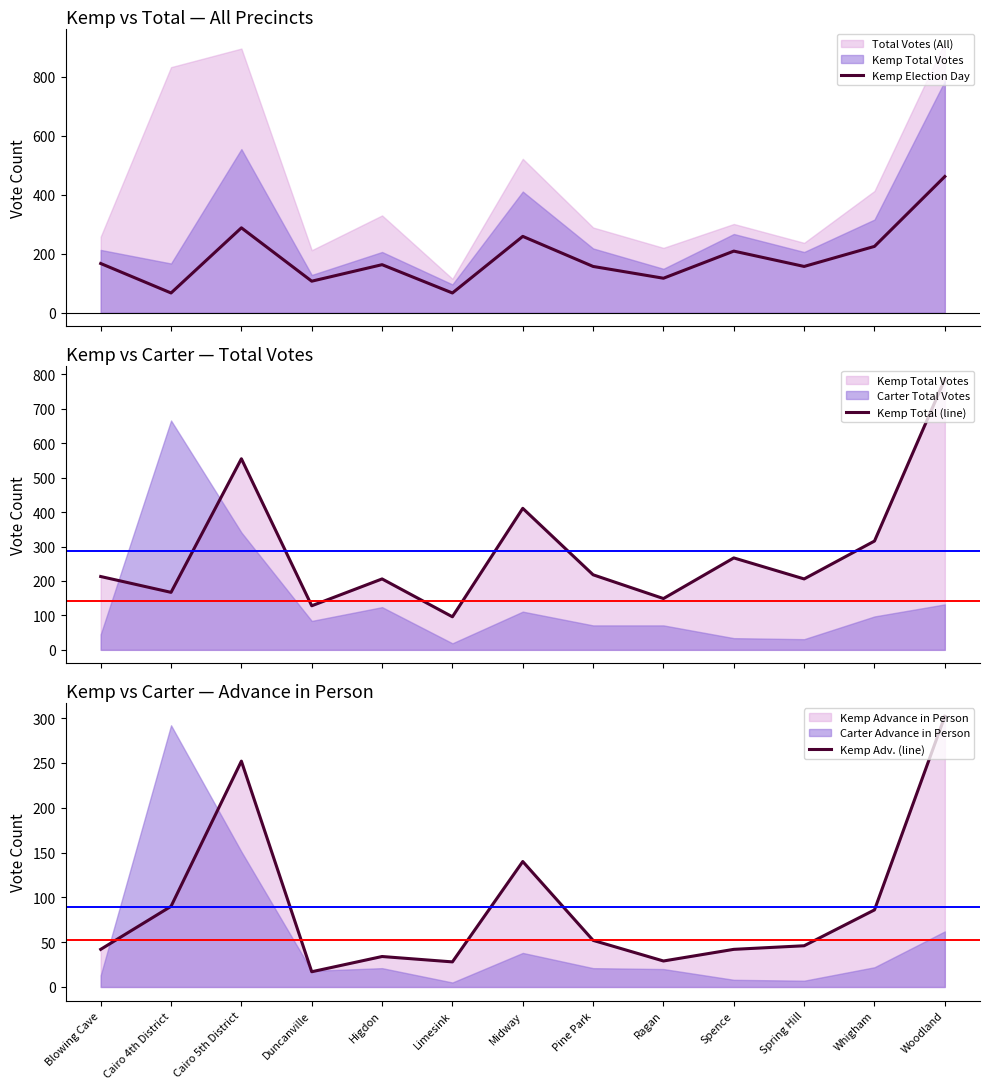

Is it true that Kemp Election Day equals 301 at Woodland?

False